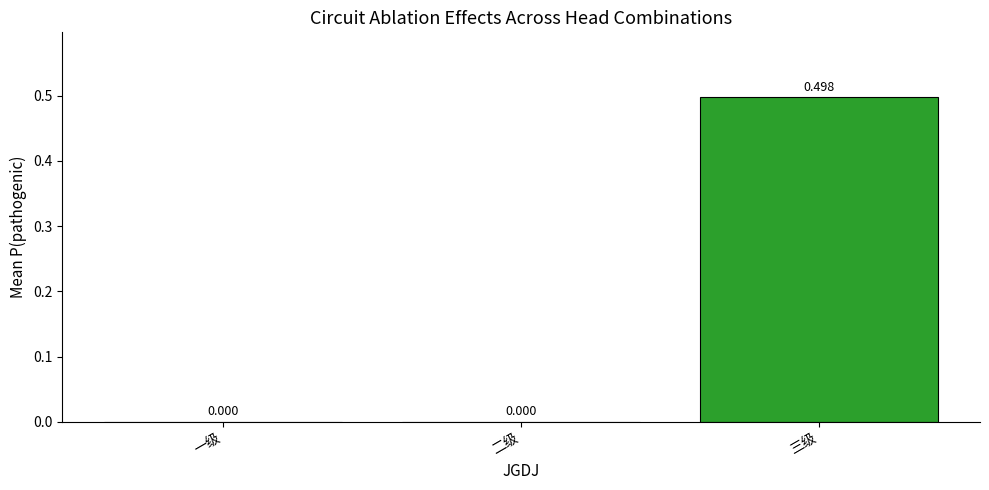

Reading left to right, what are all the values shown in this chart?

一级=0.0	二级=0.0	三级=0.5